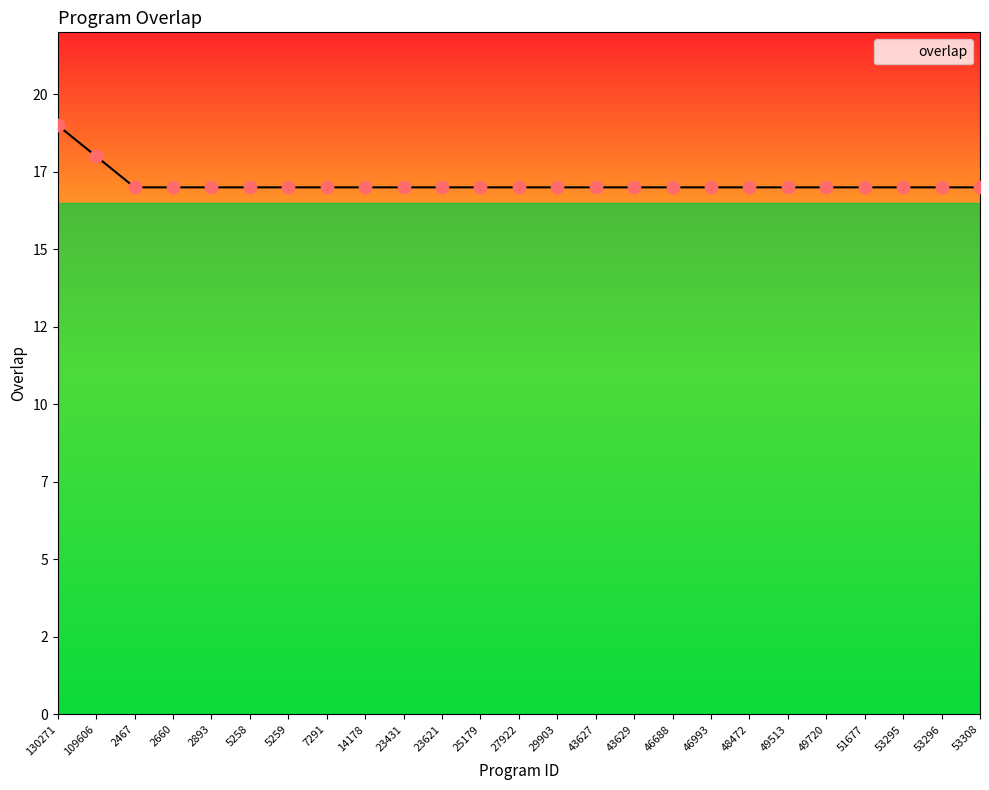

What is the ratio of the value at 5259 to the value at 43629?

1.0